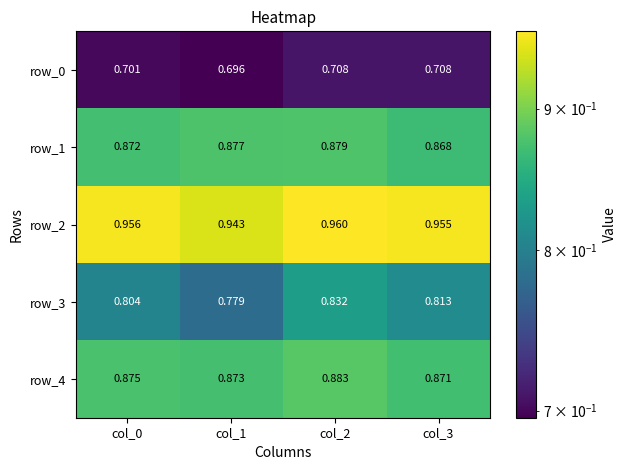

Is the value of row_4 at col_3 greater than the value of row_1 at col_2?

No